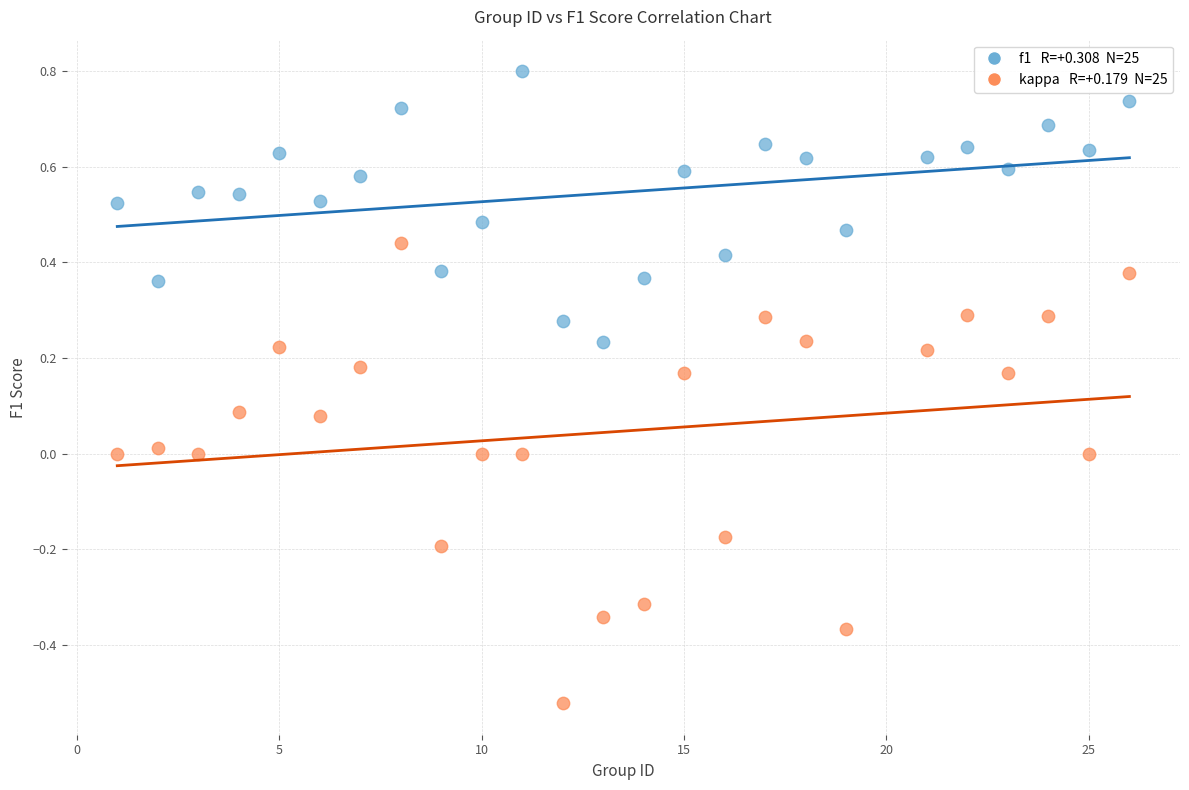

Across all data points, what is the range of X values (max minus min)?

25.0